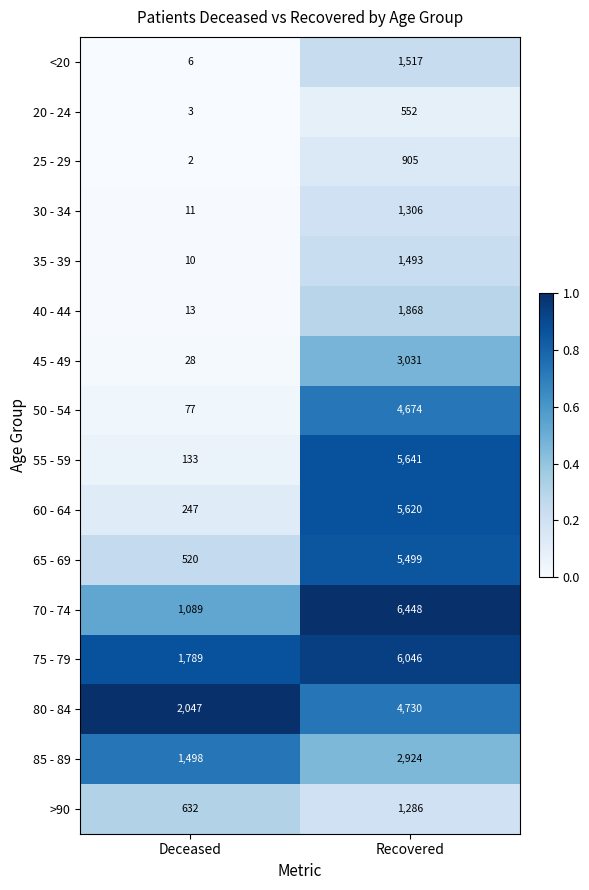

The 55 - 59 series shows 133 at Deceased. True or false?

True